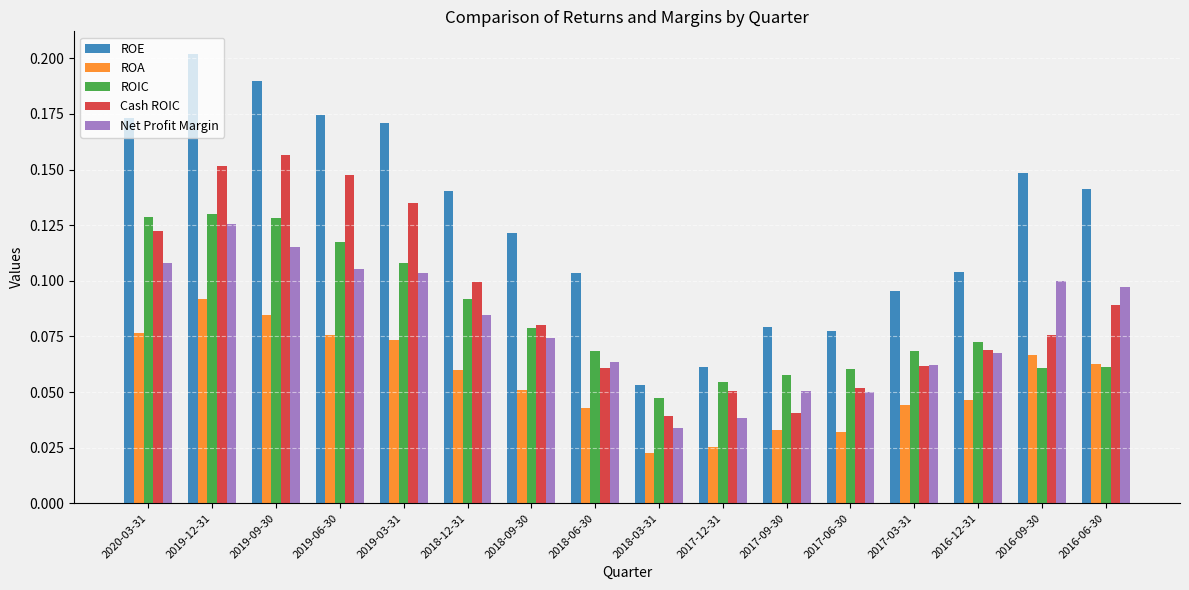

Which series has the widest spread of values?

ROE